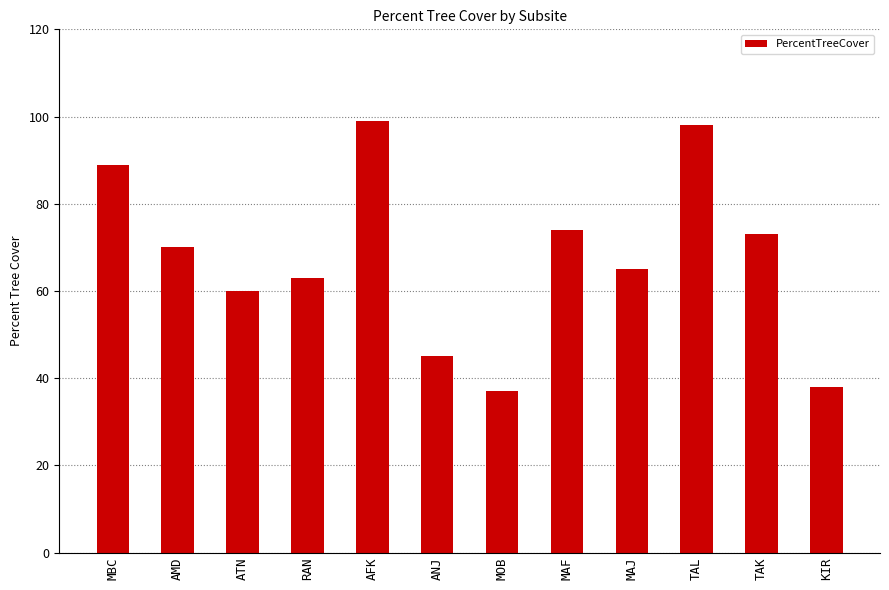

Reading left to right, what are all the values shown in this chart?

MBC=89	AMD=70	ATN=60	RAN=63	AFK=99	ANJ=45	MOB=37	MAF=74	MAJ=65	TAL=98	TAK=73	KIR=38